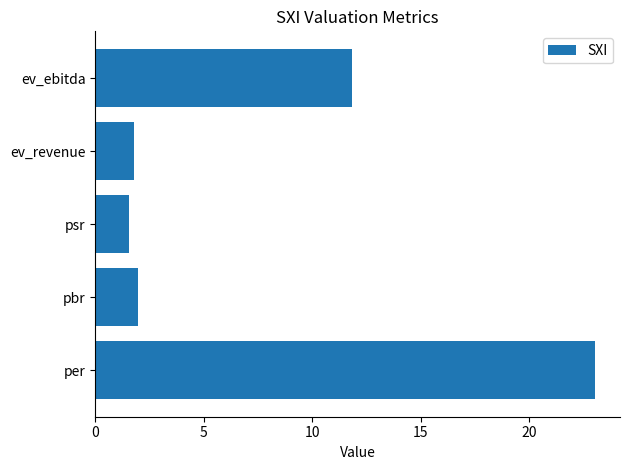

Which category has the lowest value across all series?

psr